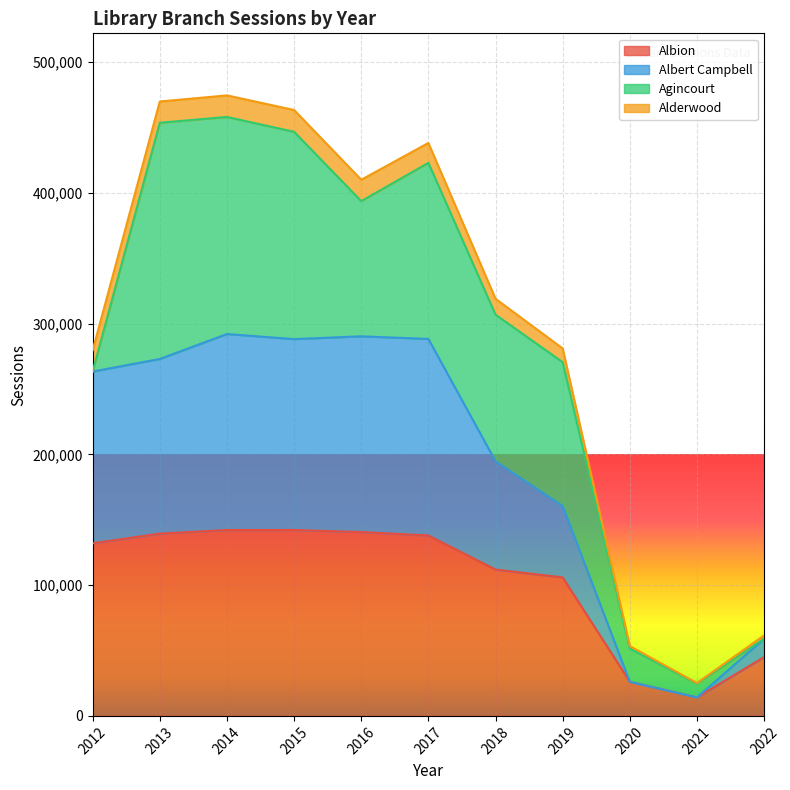

What are all the series names shown in the legend?

Albion, Albert Campbell, Agincourt, Alderwood